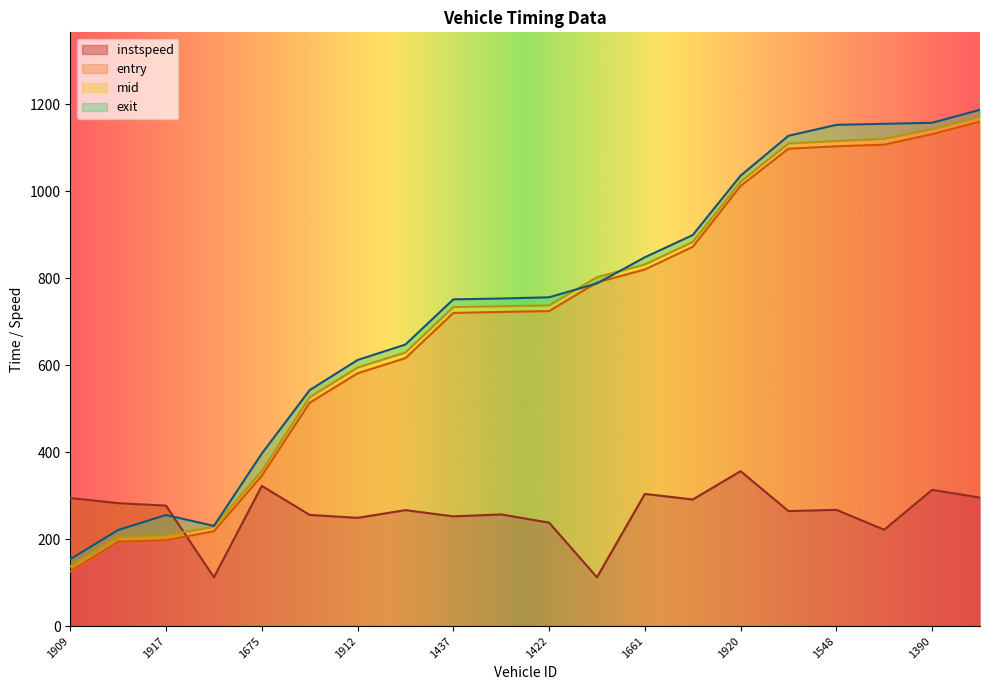

At which category does exit reach its first local peak?

1917